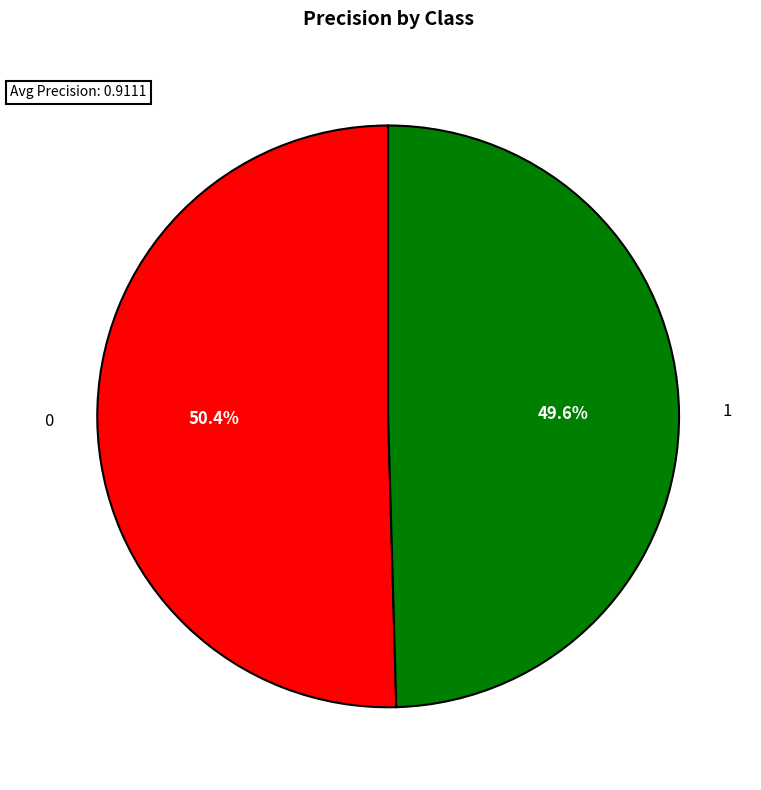

How many slices are in this pie chart?

2